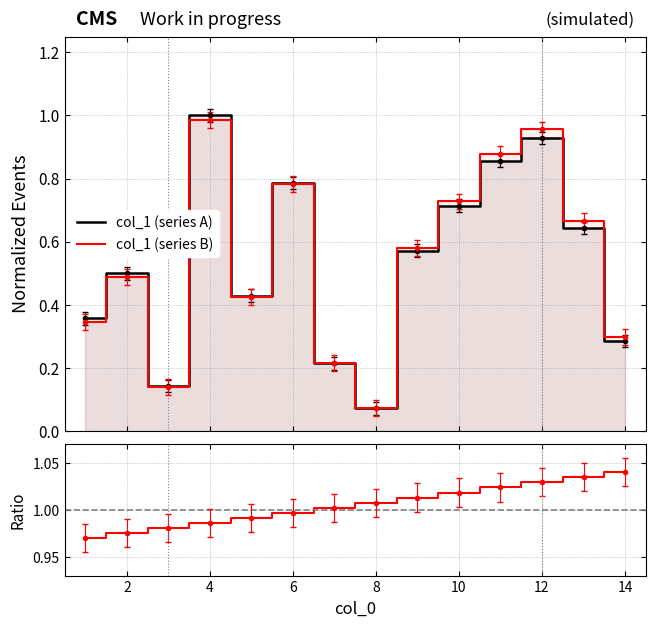

Reading left to right, extract all data points from this chart.

col_1 (series A): 0.4	0.5	0.1	1.0	0.4	0.8	0.2	0.1	0.6	0.7	0.9	0.9	0.6	0.3
col_1 (series B): 0.3	0.5	0.1	1.0	0.4	0.8	0.2	0.1	0.6	0.7	0.9	1.0	0.7	0.3
Ratio: 1.0	1.0	1.0	1.0	1.0	1.0	1.0	1.0	1.0	1.0	1.0	1.0	1.0	1.0